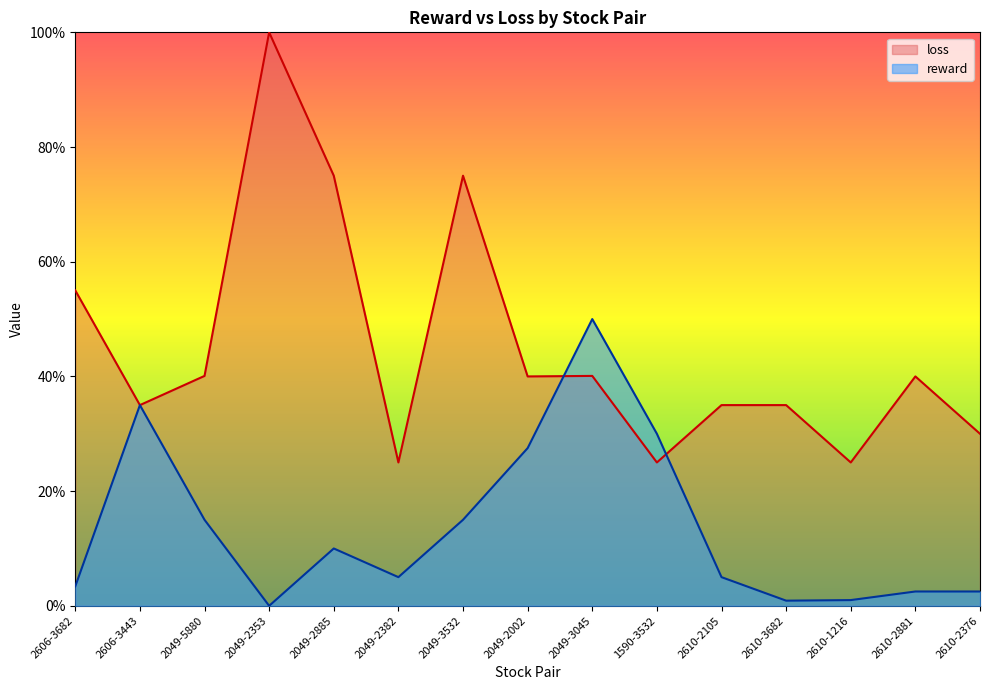

Rank the categories by value from highest to lowest.

2049-3045, 2606-3443, 1590-3532, 2049-2002, 2049-5880, 2049-3532, 2049-2885, 2610-2105, 2049-2382, 2606-3682, 2610-2881, 2610-2376, 2610-1216, 2610-3682, 2049-2353